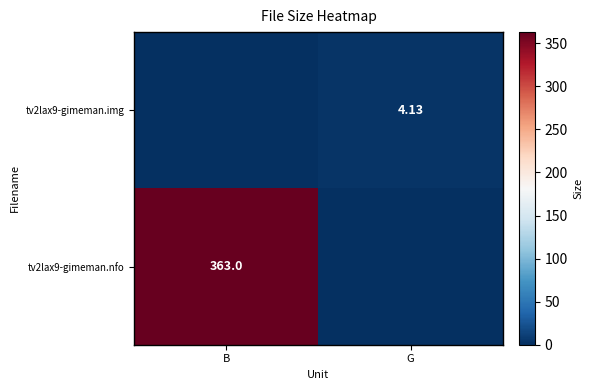

Is the value of tv2lax9-gimeman.img at G greater than the value of tv2lax9-gimeman.nfo at B?

No